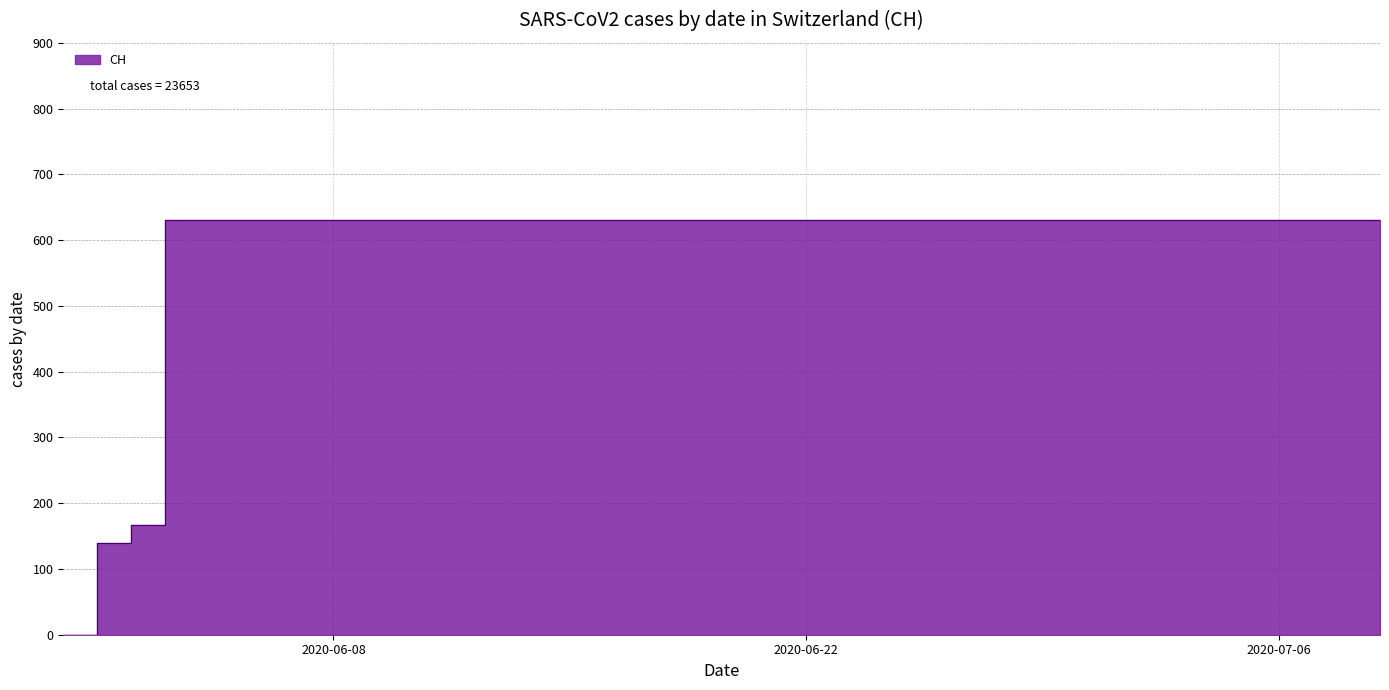

Reading left to right, transcribe all the data shown in this chart.

2020-05-31=0	2020-06-01=139	2020-06-02=167	2020-06-03=631	2020-06-04=631	2020-06-05=631	2020-06-06=631	2020-06-07=631	2020-06-08=631	2020-06-09=631	2020-06-10=631	2020-06-11=631	2020-06-12=631	2020-06-13=631	2020-06-14=631	2020-06-15=631	2020-06-16=631	2020-06-17=631	2020-06-18=631	2020-06-19=631	2020-06-20=631	2020-06-21=631	2020-06-22=631	2020-06-23=631	2020-06-24=631	2020-06-25=631	2020-06-26=631	2020-06-27=631	2020-06-28=631	2020-06-29=631	2020-06-30=631	2020-07-01=631	2020-07-02=631	2020-07-03=631	2020-07-04=631	2020-07-05=631	2020-07-06=631	2020-07-07=631	2020-07-08=631	2020-07-09=631